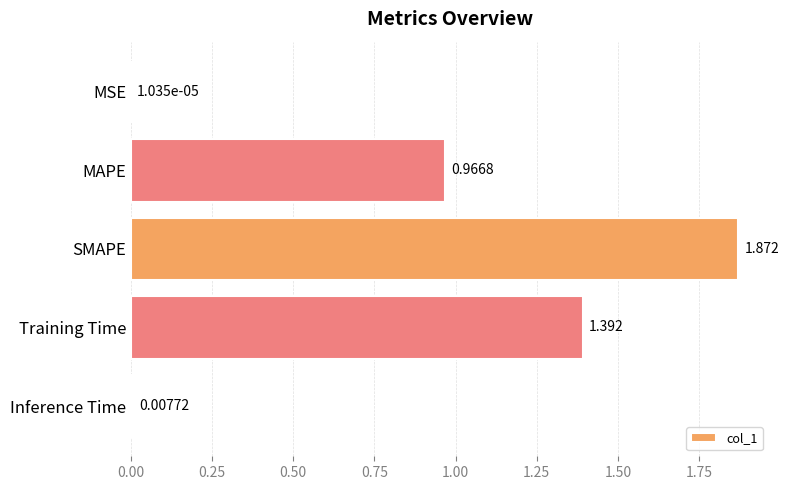

Which category has the highest value across all series?

SMAPE